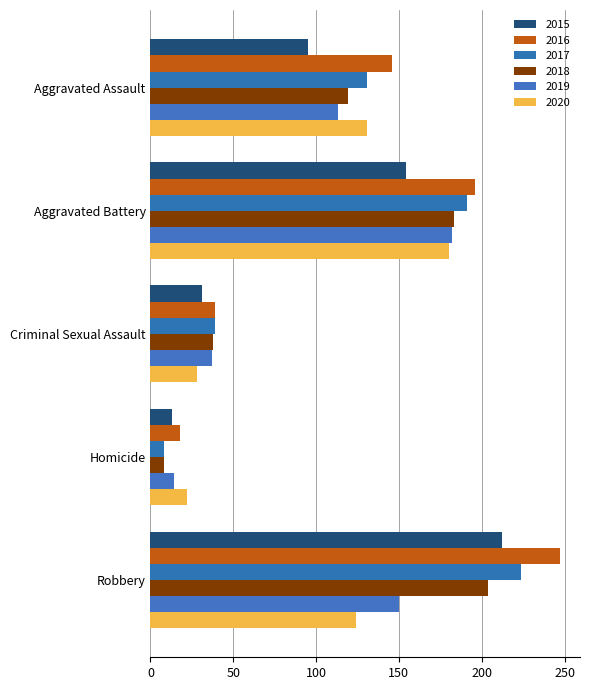

At which category is the sum across all series the highest?

Robbery